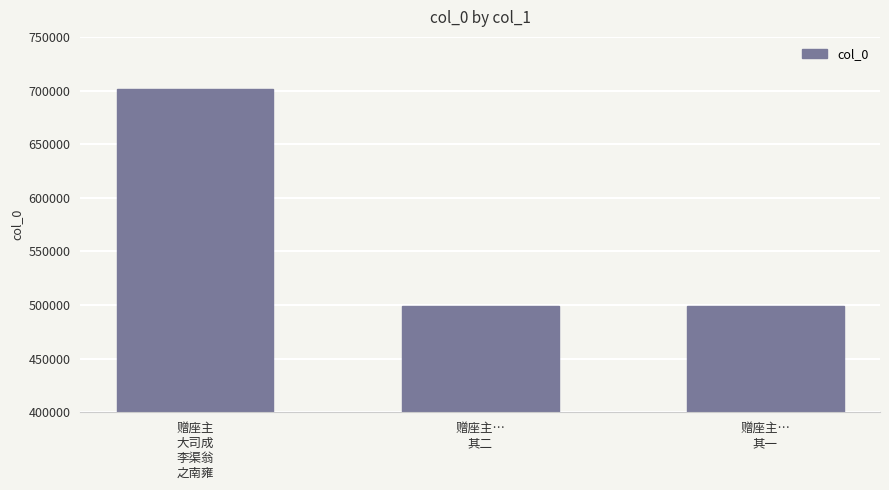

What is the maximum value shown in the chart?

701382